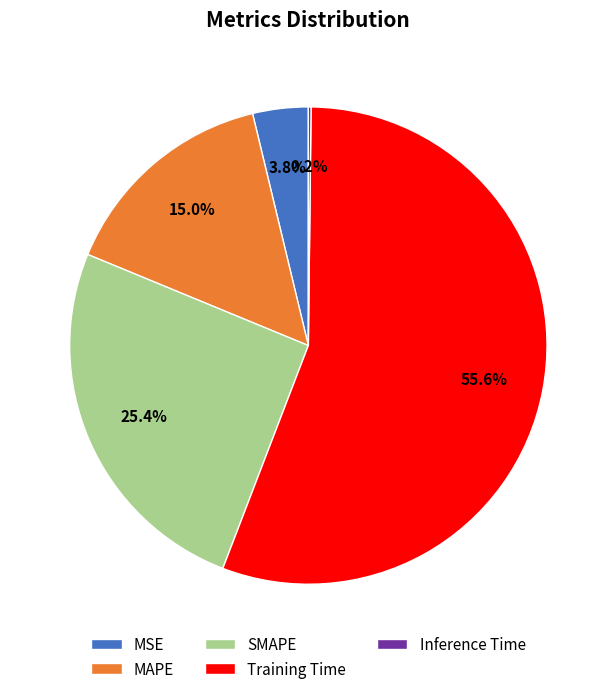

Which slice is the largest?

Training Time